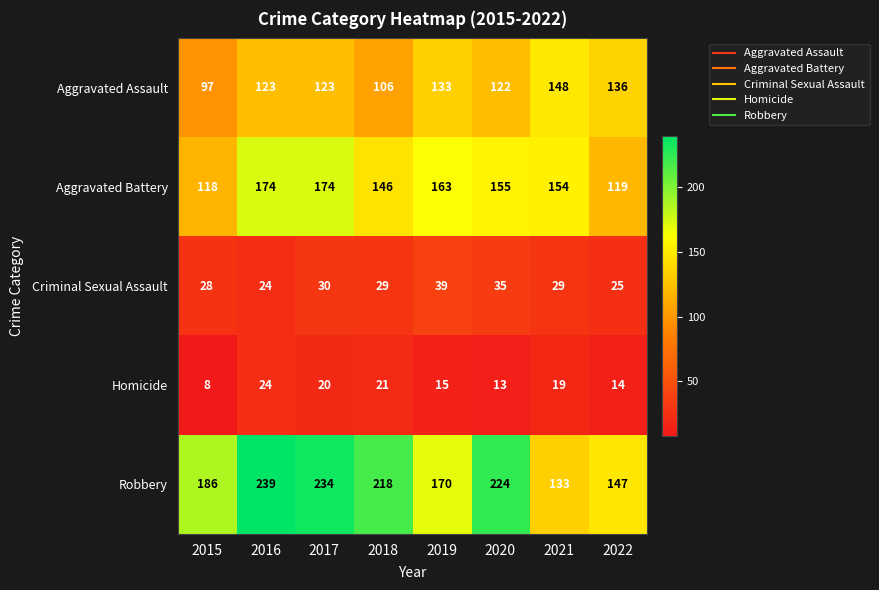

Is it true that Robbery equals 147 at 2022?

True